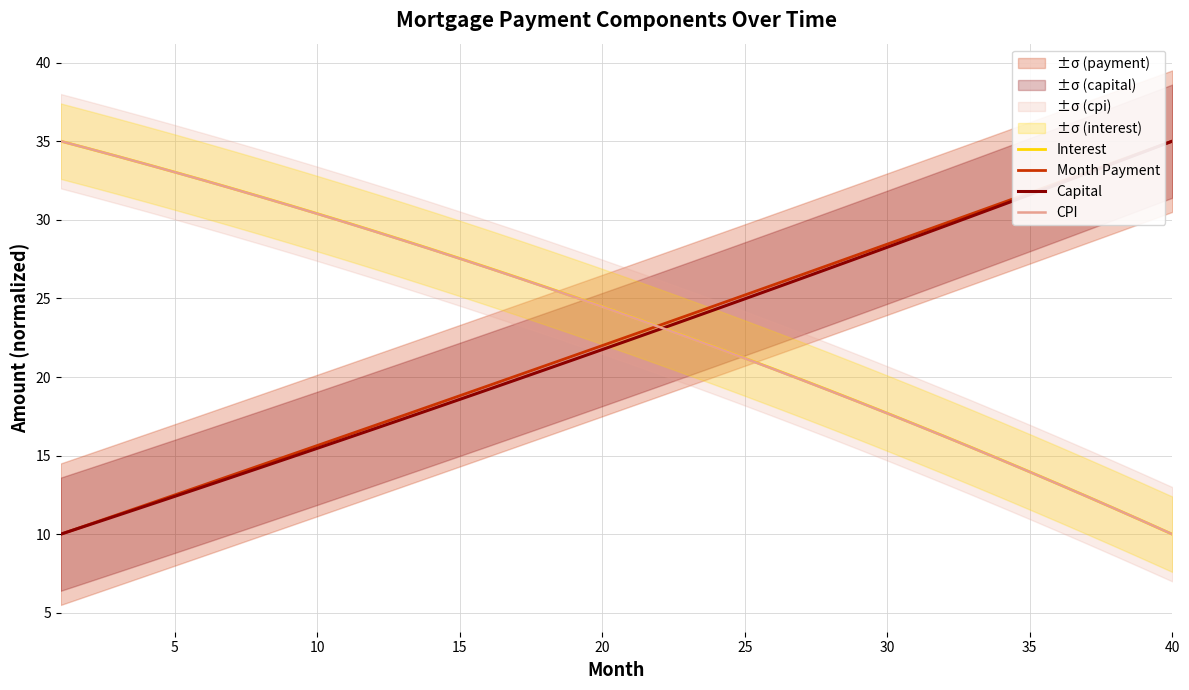

True or false: Interest has more than 1 interior local peaks.

False